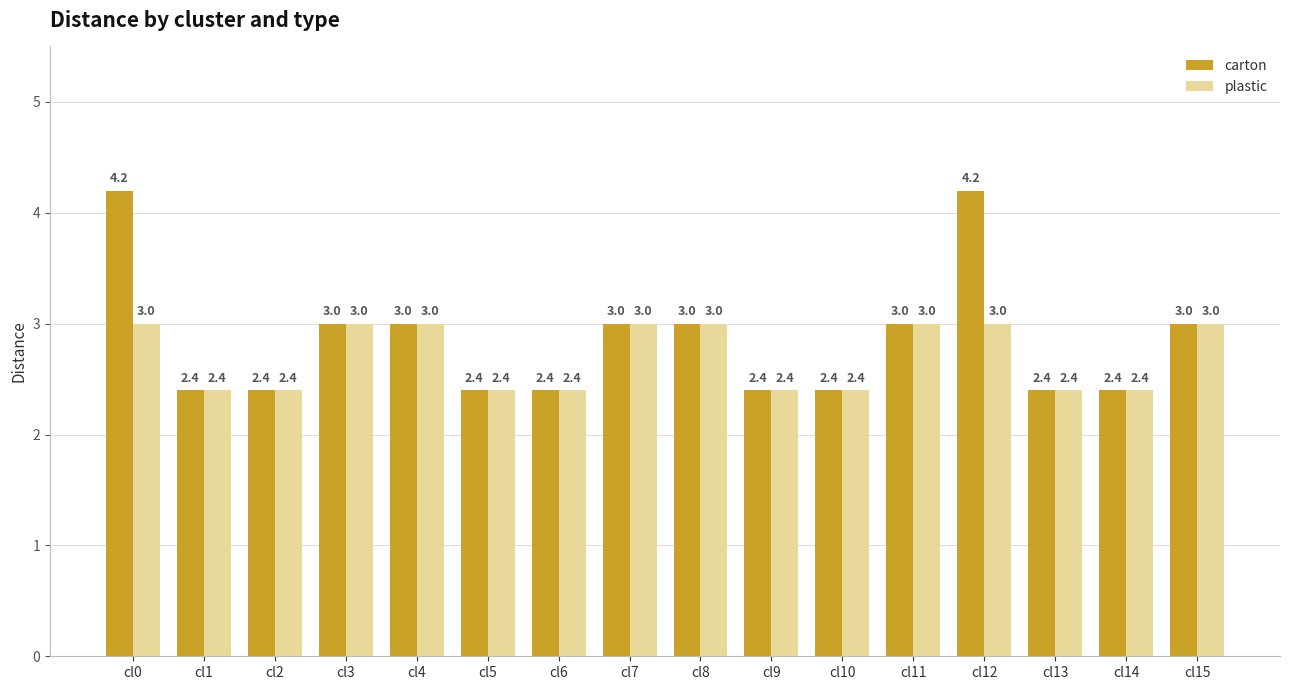

How many plastic values are between 2 and 3?

16